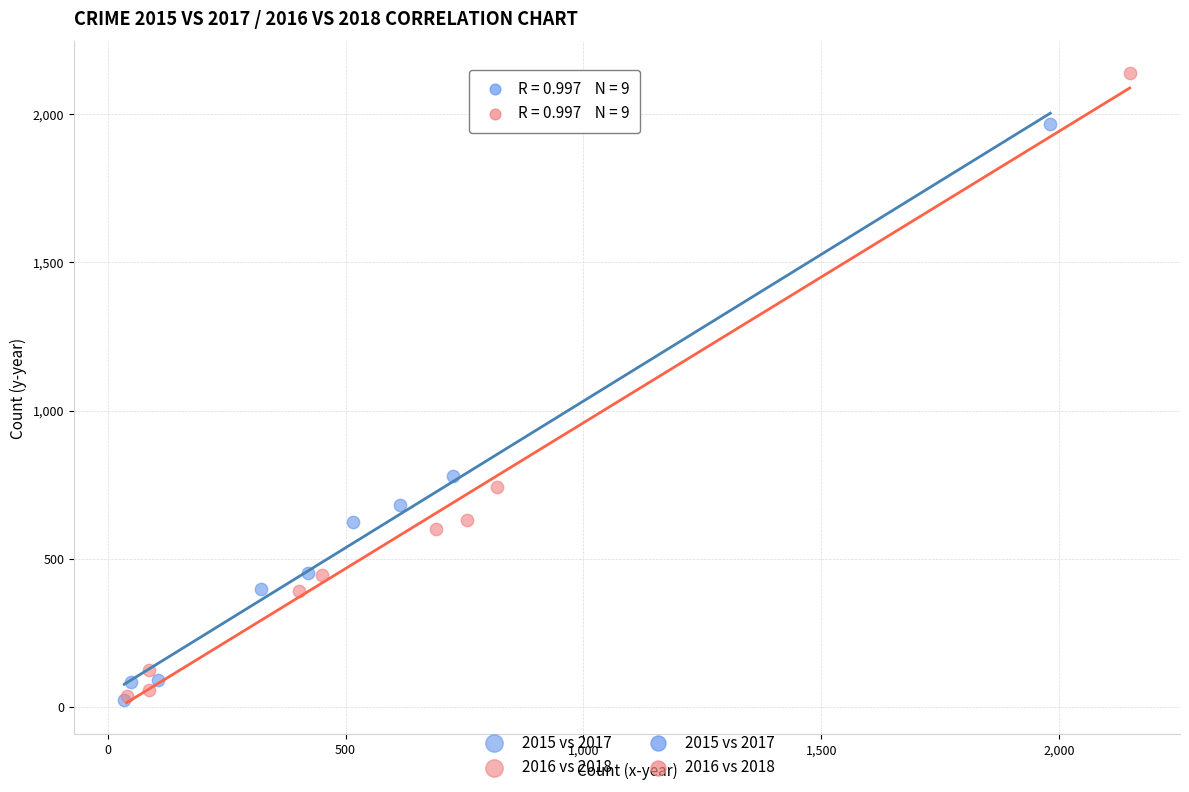

Which series has the largest Y range (max minus min)?

2016 vs 2018